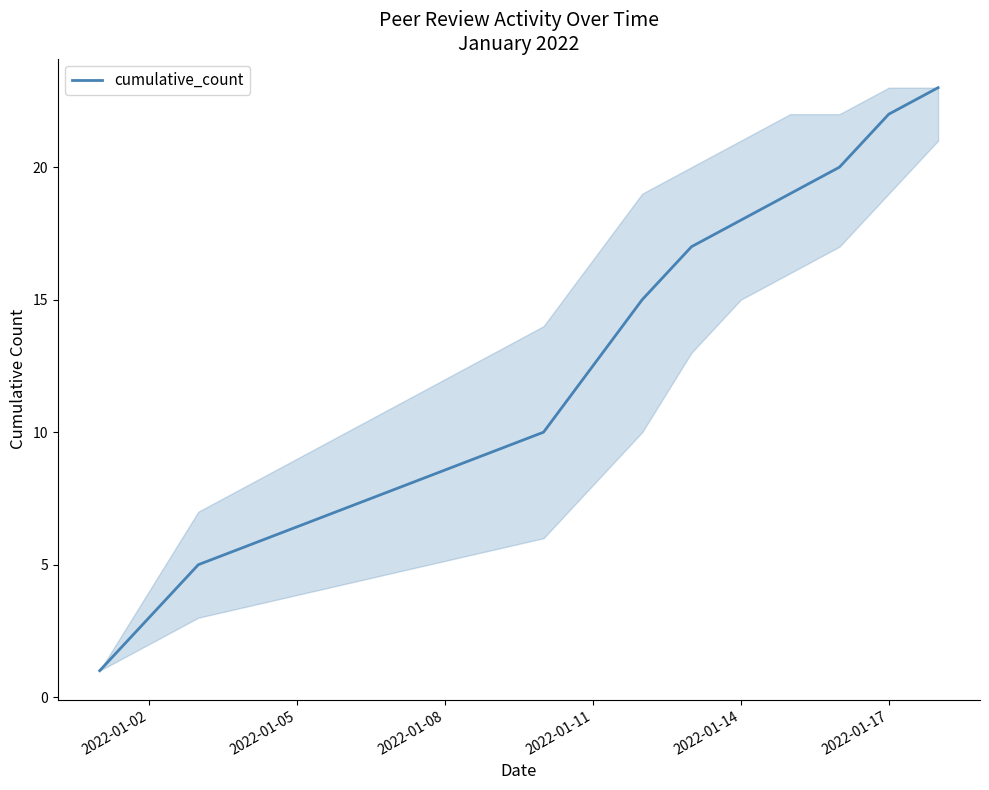

What is the difference between the maximum and second lowest values?

18